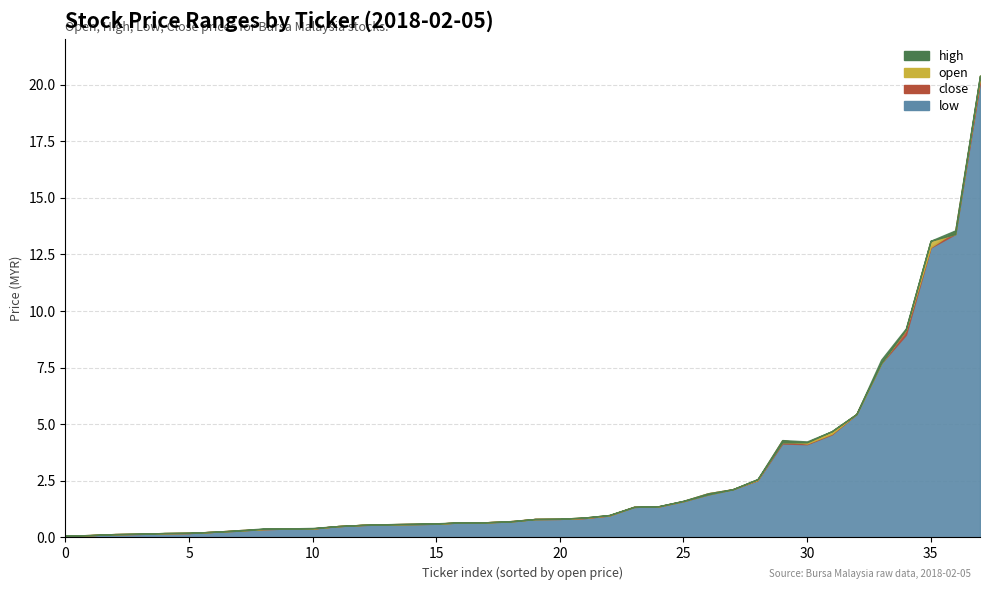

At which category does open reach its first local valley?

3